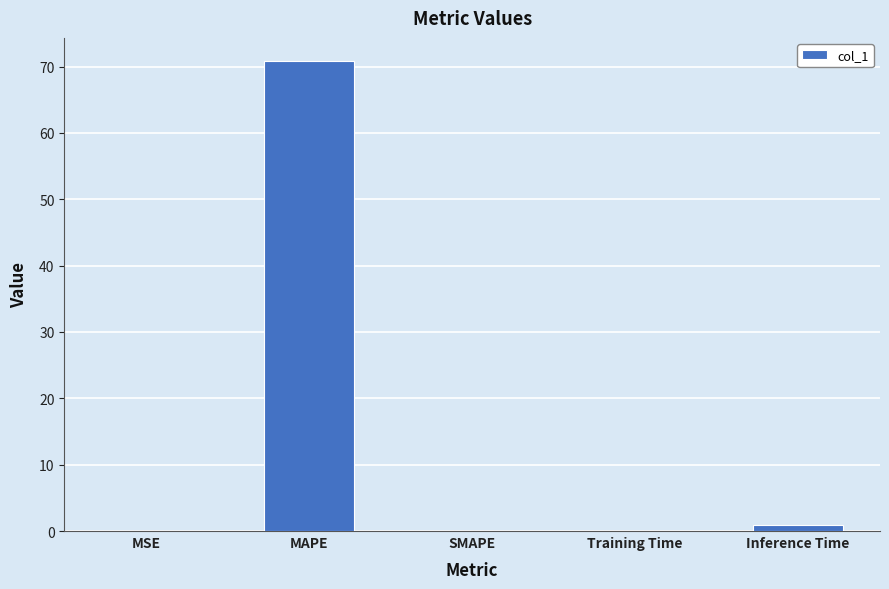

What is the greatest value displayed?

70.8